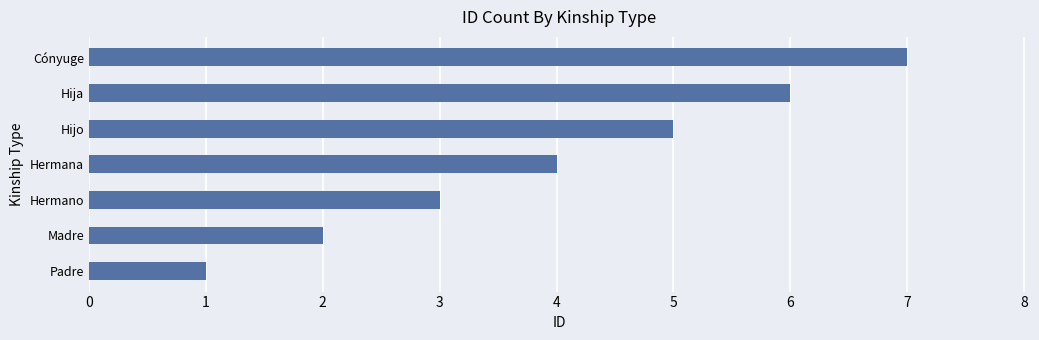

How many data points are less than 4?

3